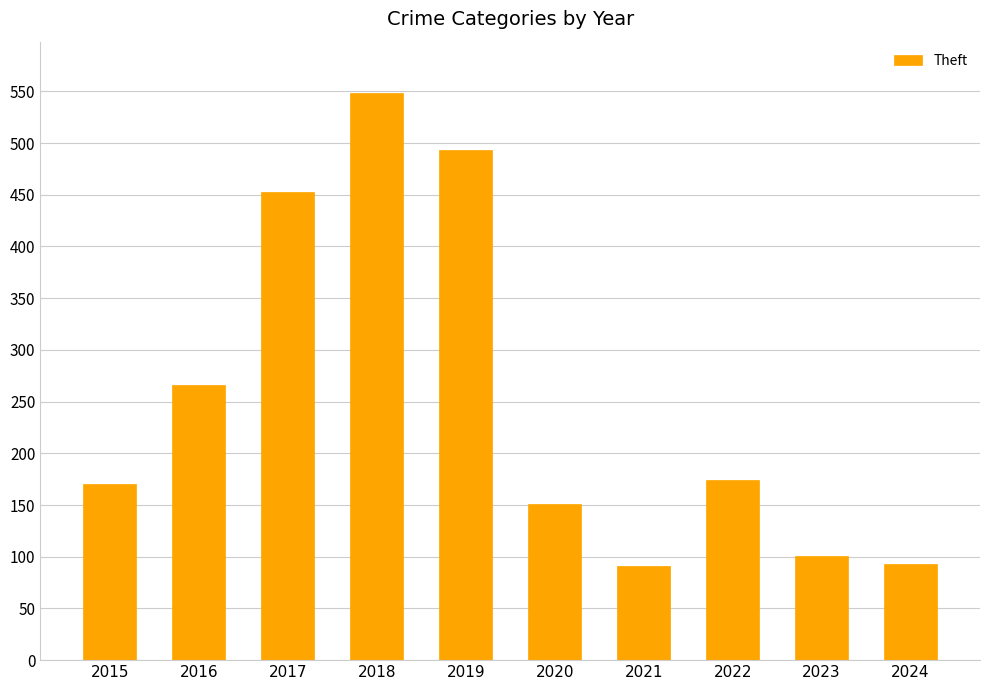

How many data points are less than 174?

5